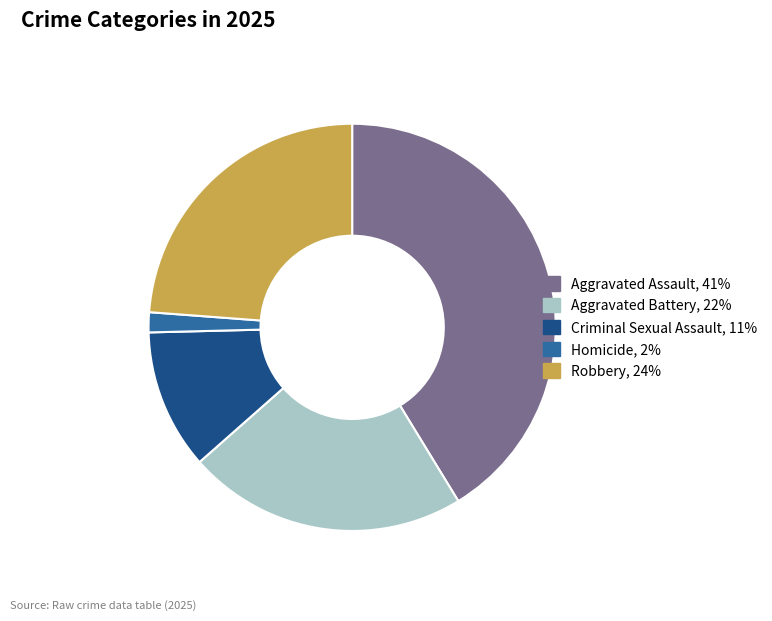

Which slice is the largest?

Aggravated Assault